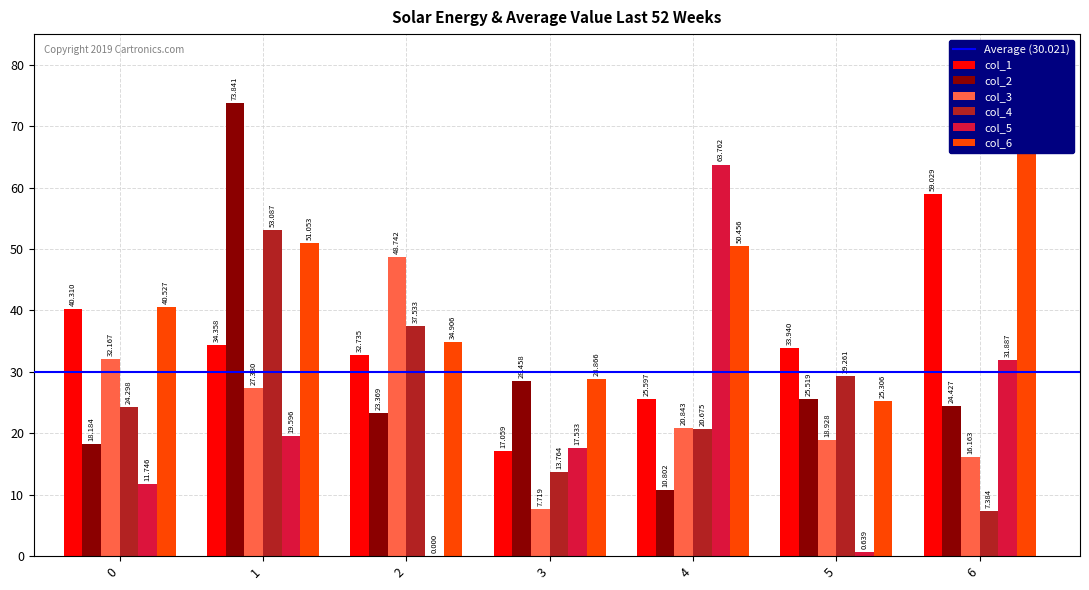

Is it true that col_4 equals 4.8 at 6?

False